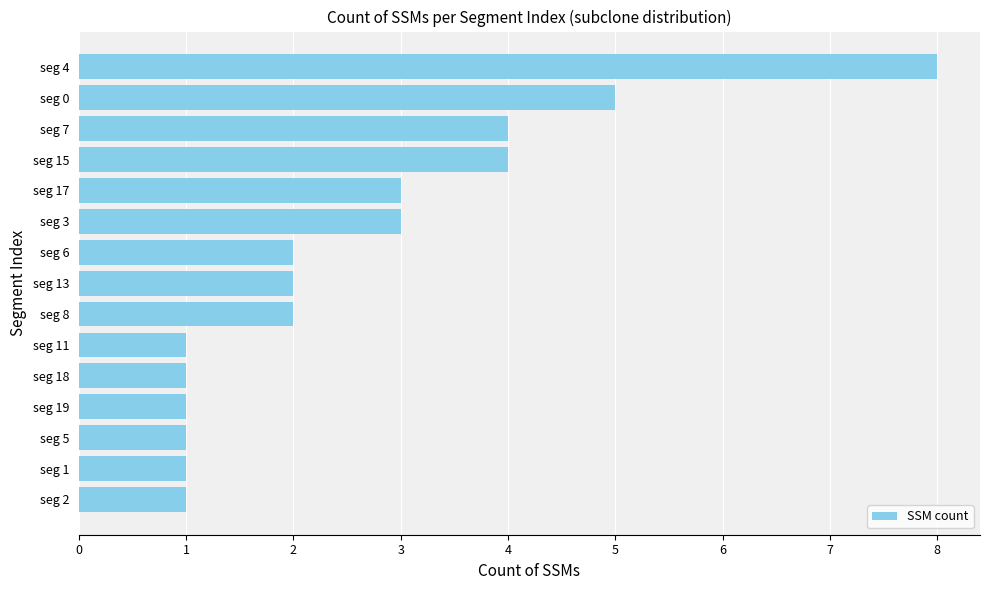

Reading top to bottom, extract all data points from this chart.

8	5	4	4	3	3	2	2	2	1	1	1	1	1	1